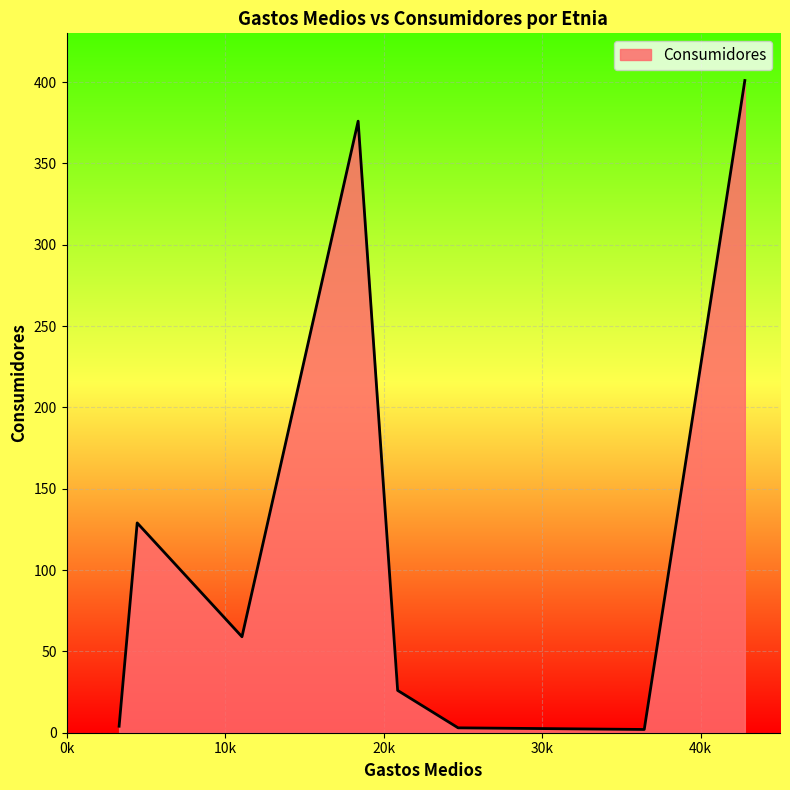

How many interior local valleys (lower than both neighbors) does the data have?

2